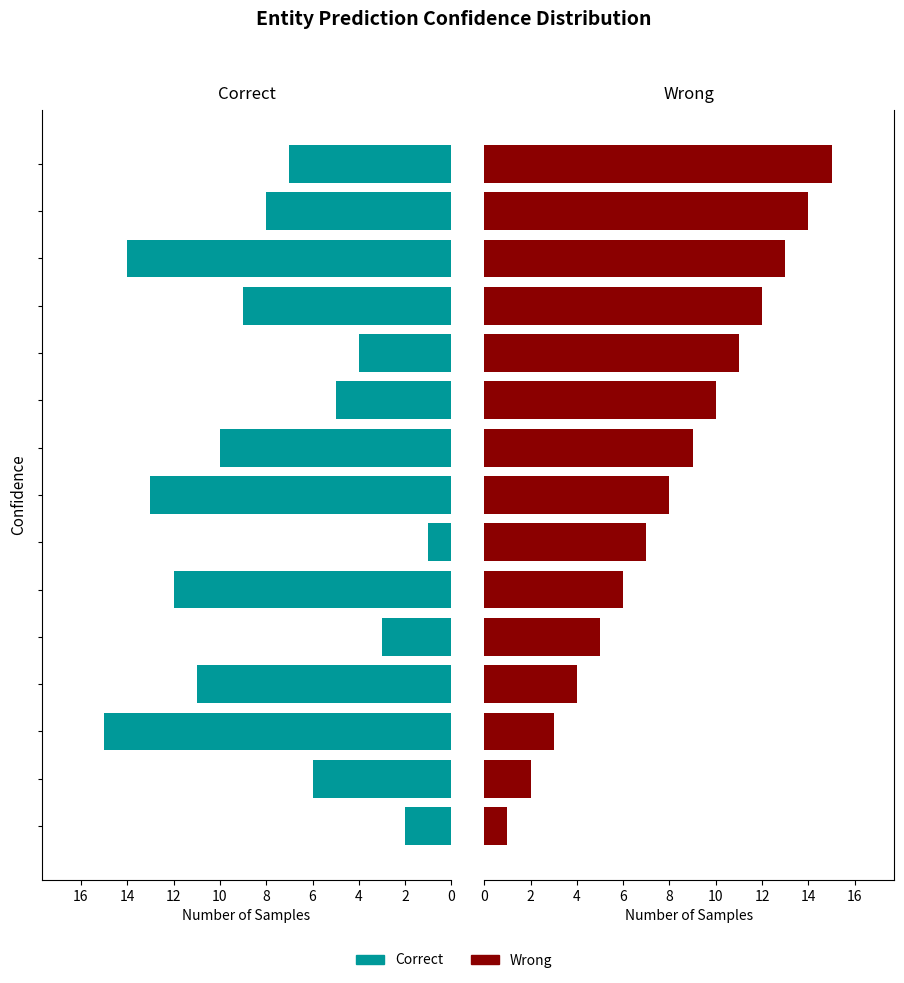

What is the average value of the Wrong series?

8